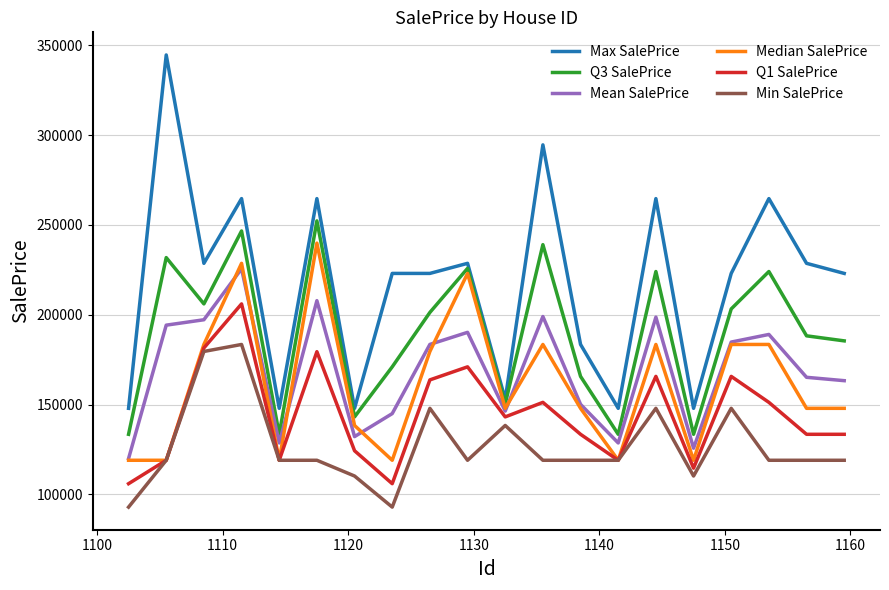

True or false: Min SalePrice and Max SalePrice cross at least once.

False